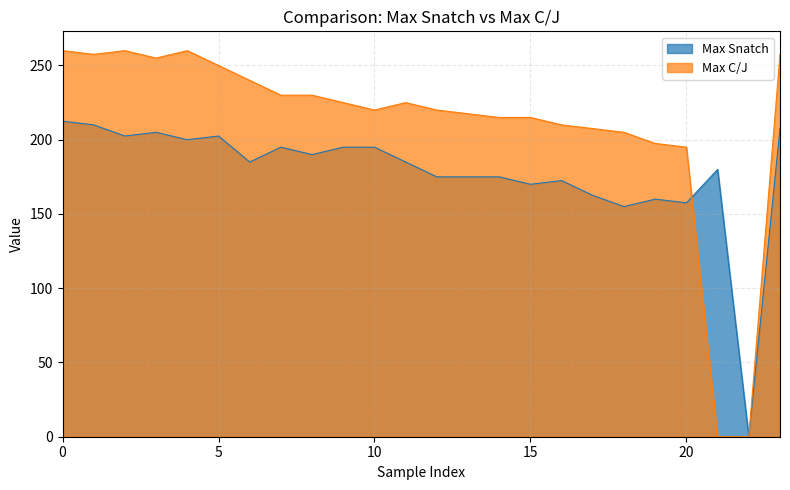

Is the value of Max C/J at 17 greater than the value of Max Snatch at 16?

Yes